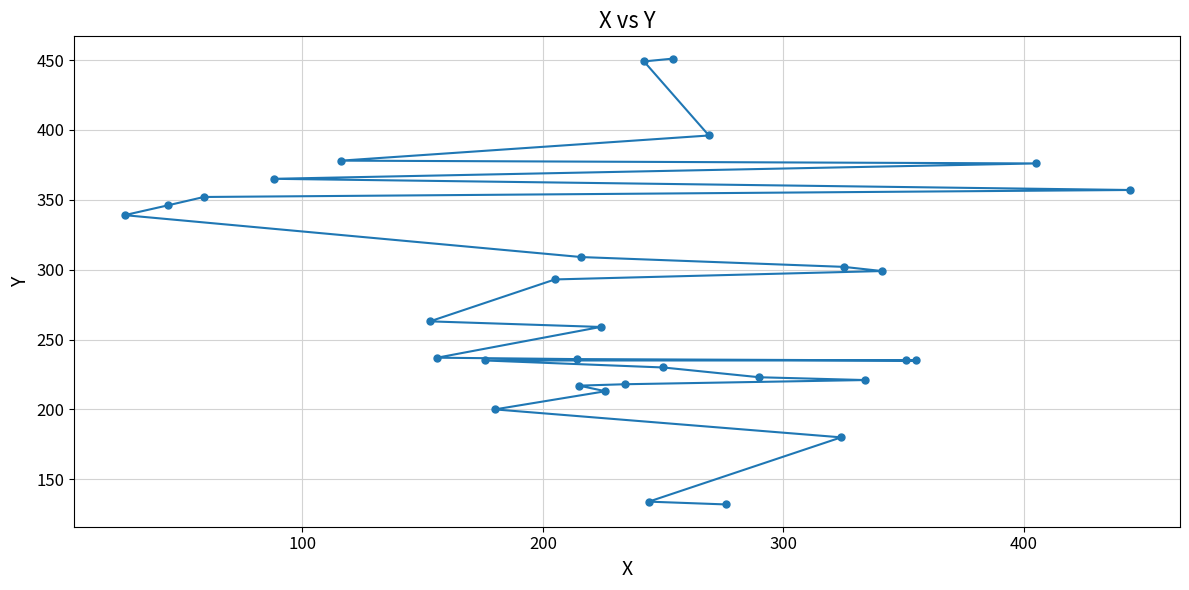

What is the maximum value shown in the chart?

451